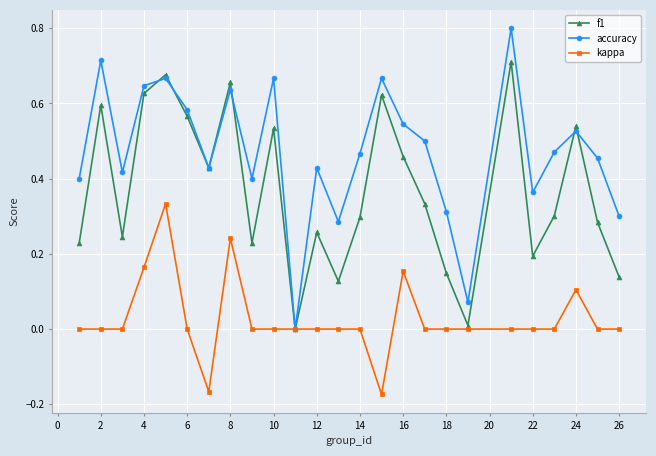

List the series in order of their overall mean, highest first.

accuracy, f1, kappa